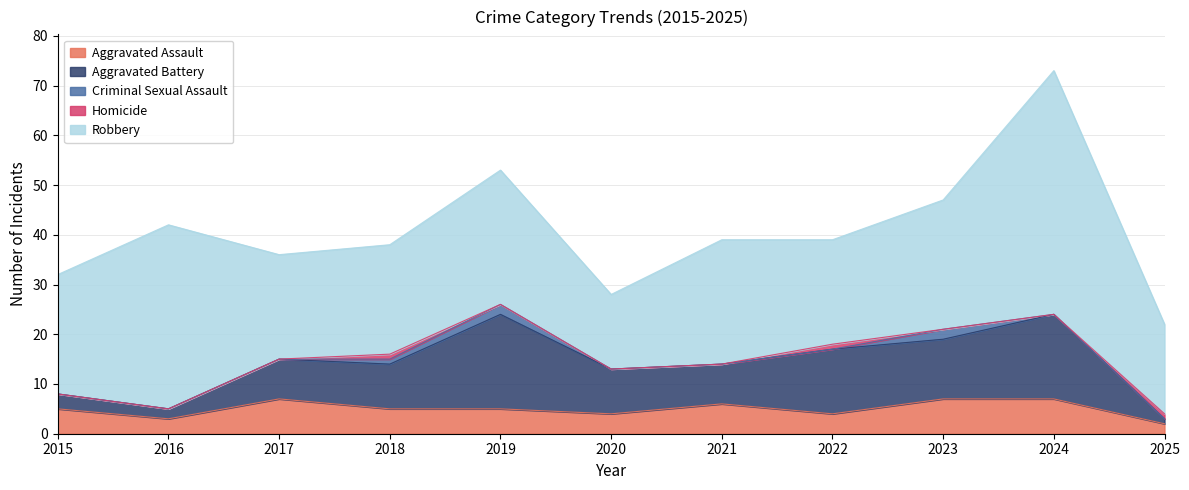

Is it true that Criminal Sexual Assault equals 0 at 2022?

True